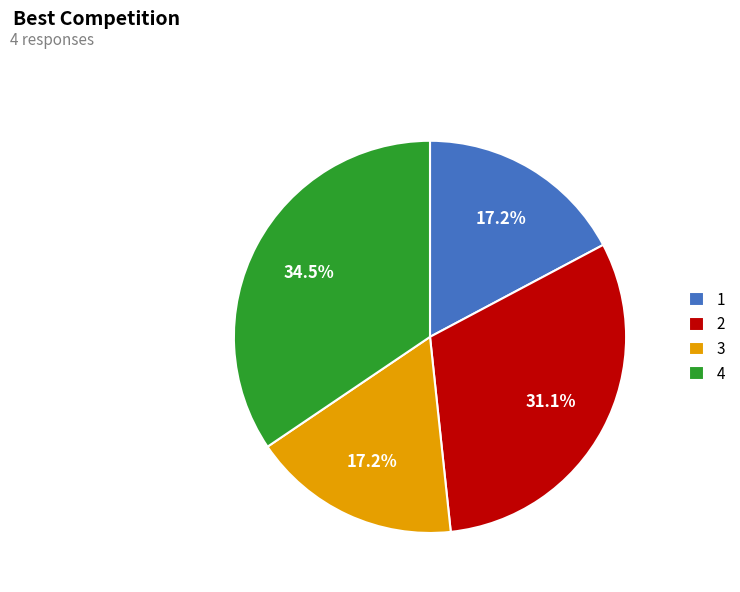

What is the largest slice in the pie chart?

4